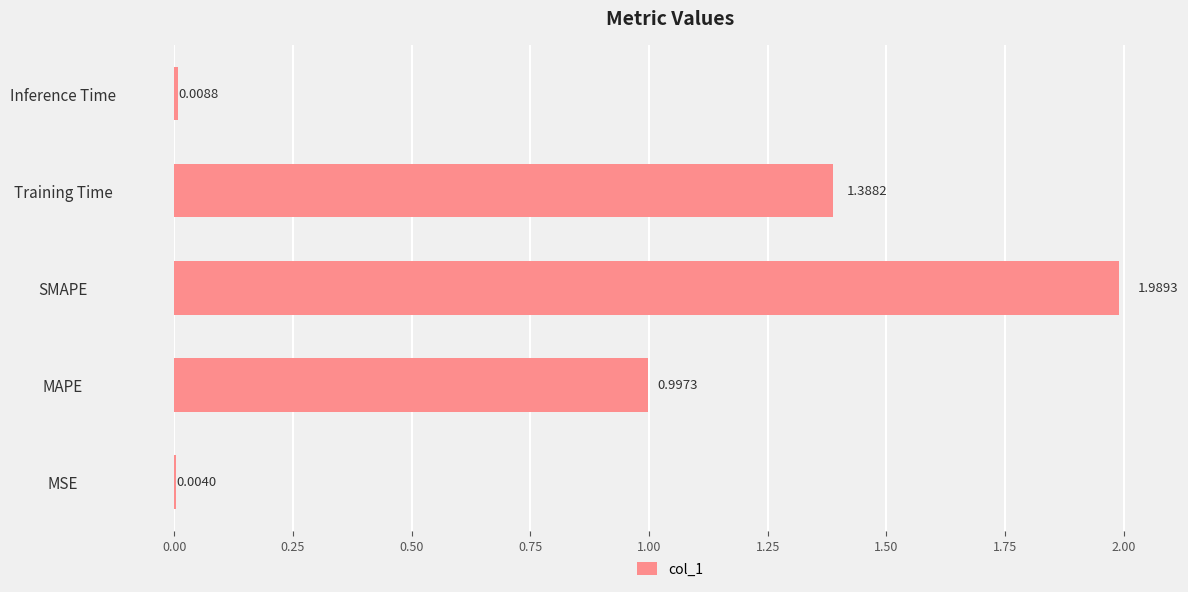

How many series are shown in this chart?

1